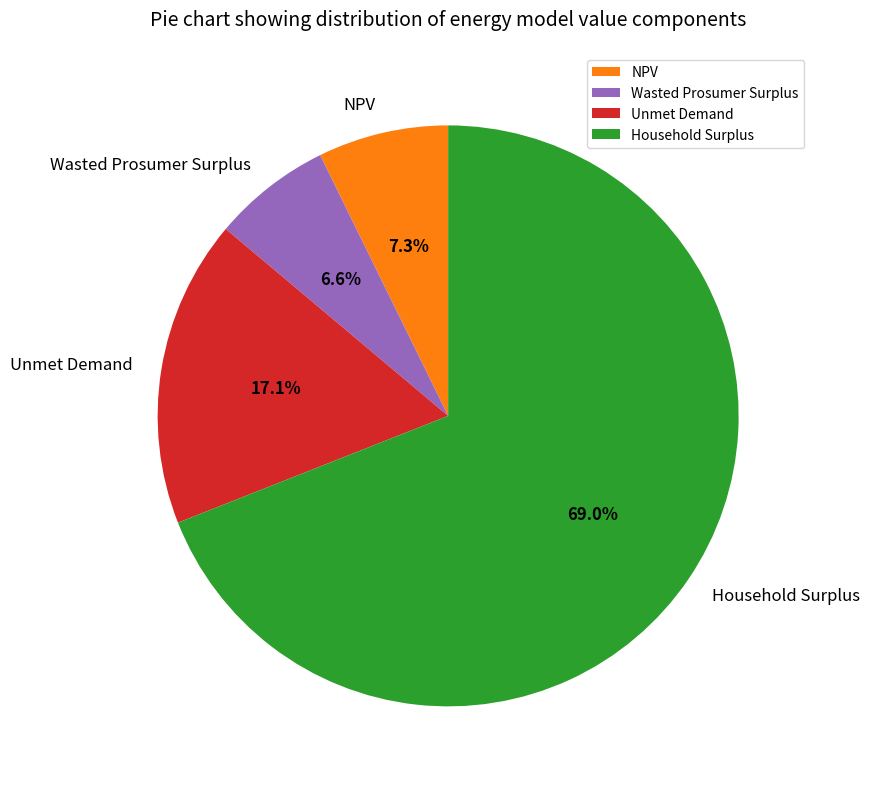

Do Wasted Prosumer Surplus and Unmet Demand together represent more than half of the pie?

No